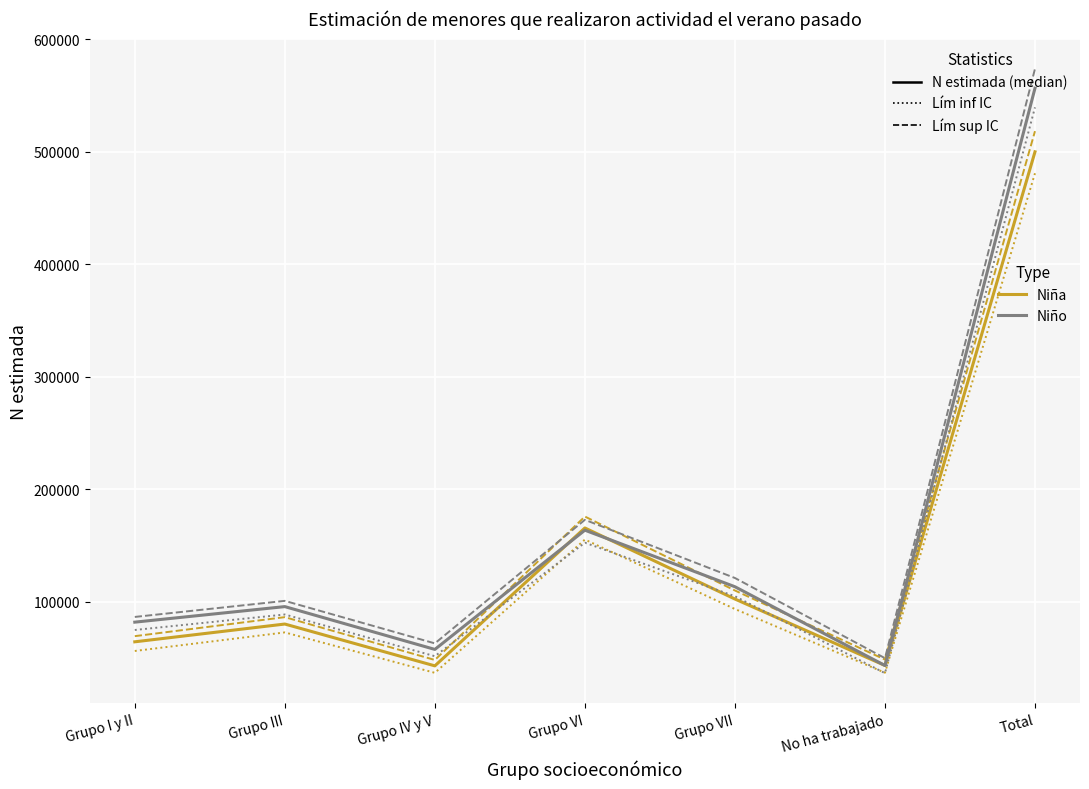

At which category does the chart reach its peak across all series?

Total